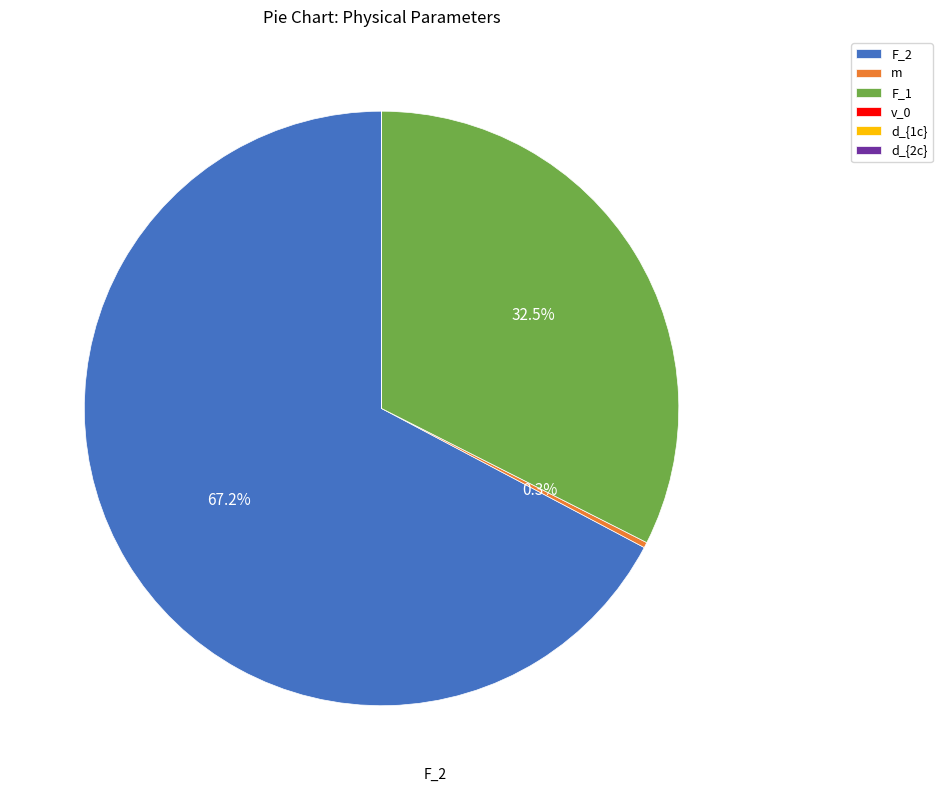

Is the sum of F_1 and F_2 greater than half?

Yes